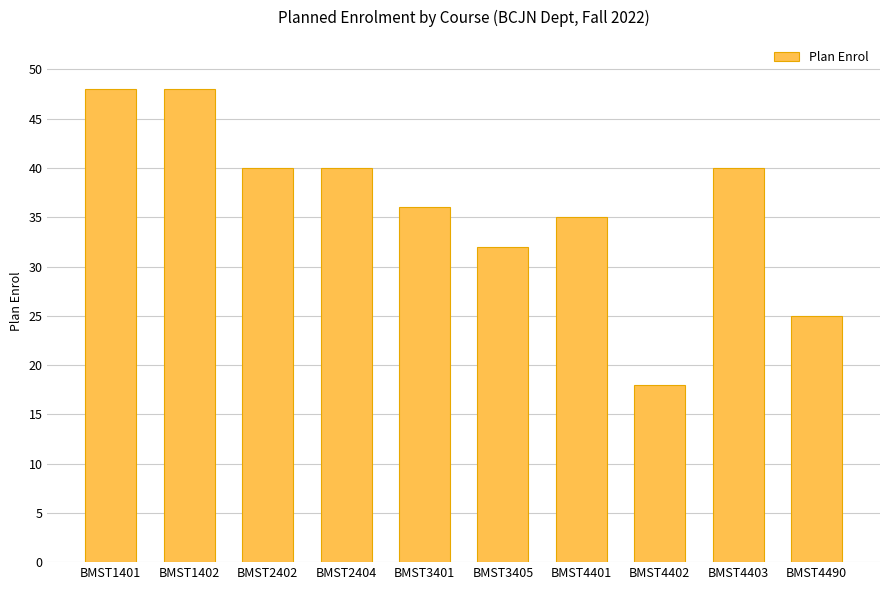

What is the change in value from BMST3401 to BMST3405?

-4